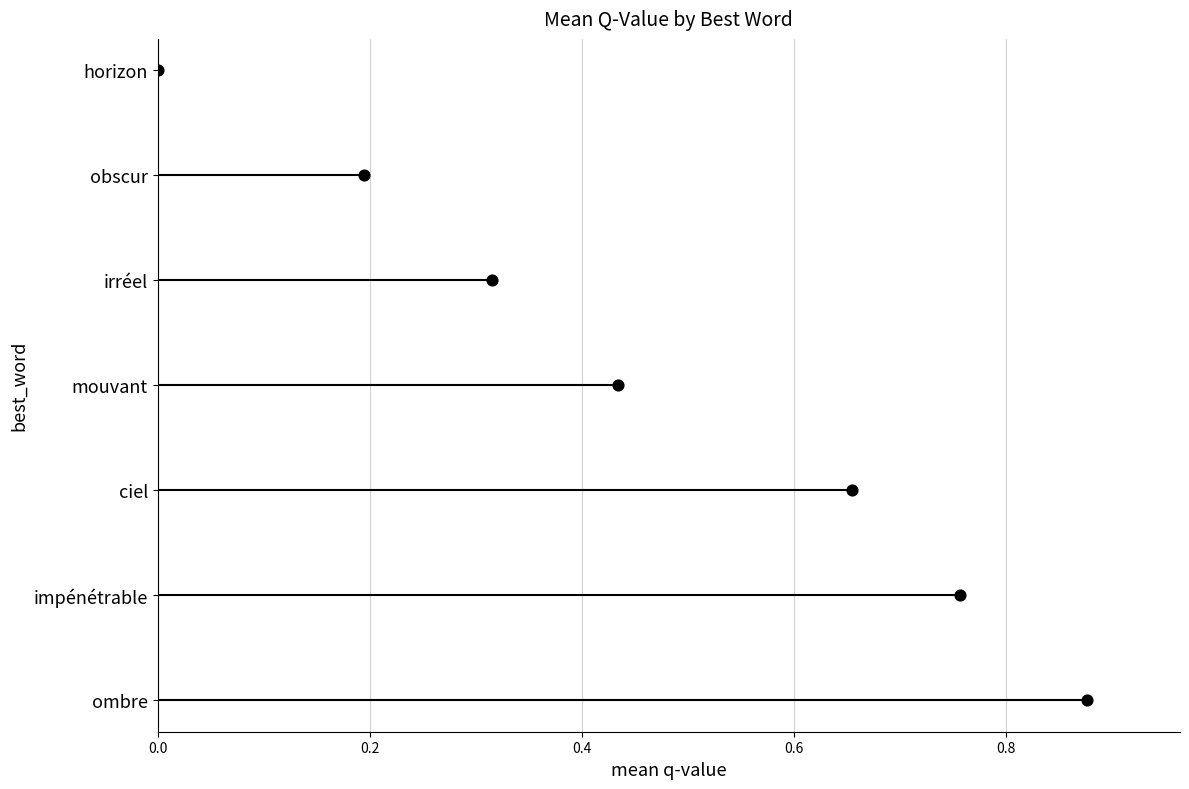

What is the change in value from 0.4 to 0.8?

+2